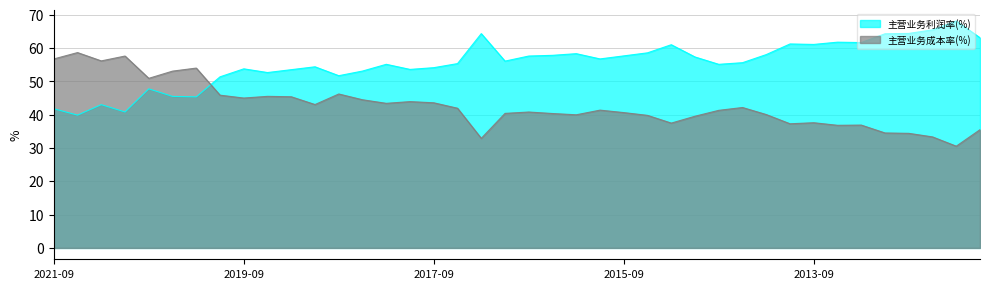

What is the difference between the second highest and minimum values in the 主营业务成本率(%) series?

27.1